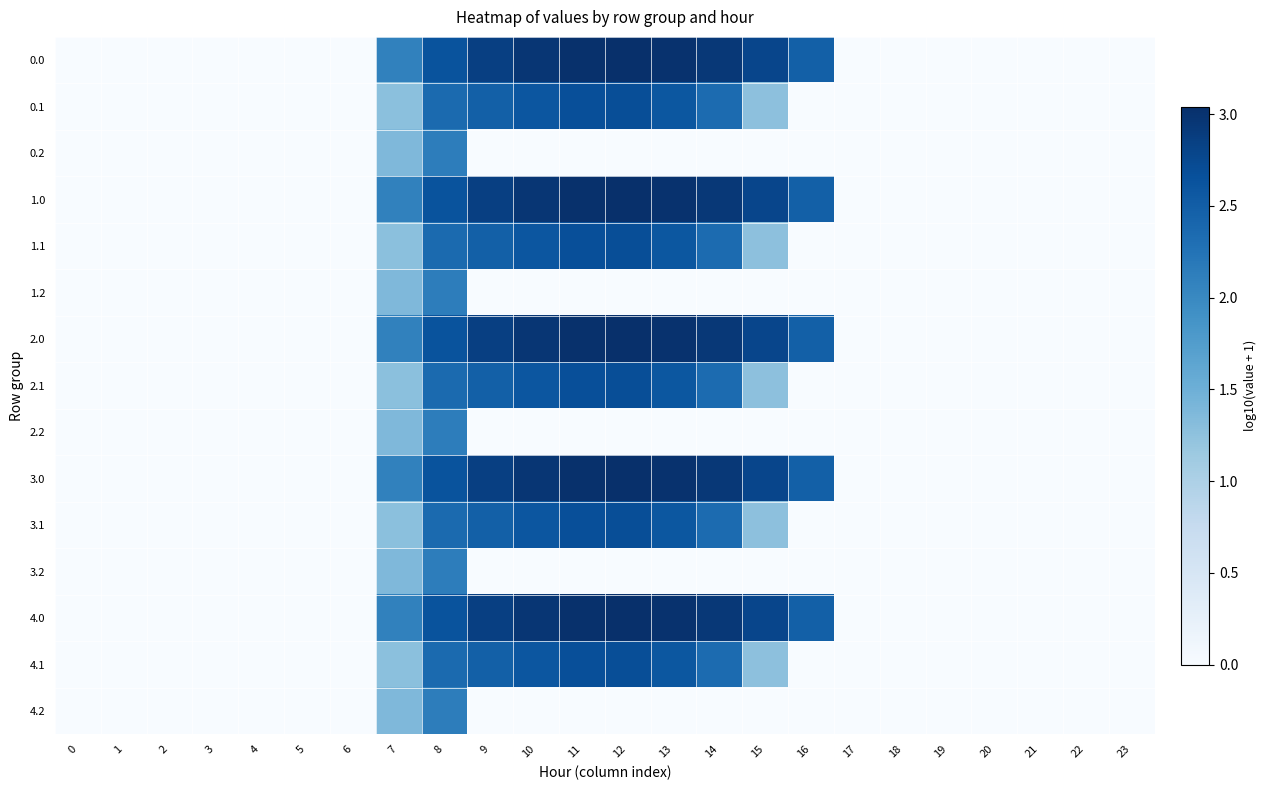

Reading right to left, transcribe all the data shown in this chart.

row_0: 23=0.0	22=0.0	21=0.0	20=0.0	19=0.0	18=0.0	17=0.0	16=2.5	15=2.8	14=2.9	13=3.0	12=3.0	11=3.0	10=3.0	9=2.9	8=2.6	7=2.1	6=0.0	5=0.0	4=0.0	3=0.0	2=0.0	1=0.0	0=0.0
row_1: 23=0.0	22=0.0	21=0.0	20=0.0	19=0.0	18=0.0	17=0.0	16=0.0	15=1.3	14=2.3	13=2.6	12=2.7	11=2.7	10=2.6	9=2.5	8=2.4	7=1.3	6=0.0	5=0.0	4=0.0	3=0.0	2=0.0	1=0.0	0=0.0
row_2: 23=0.0	22=0.0	21=0.0	20=0.0	19=0.0	18=0.0	17=0.0	16=0.0	15=0.0	14=0.0	13=0.0	12=0.0	11=0.0	10=0.0	9=0.0	8=2.1	7=1.4	6=0.0	5=0.0	4=0.0	3=0.0	2=0.0	1=0.0	0=0.0
row_3: 23=0.0	22=0.0	21=0.0	20=0.0	19=0.0	18=0.0	17=0.0	16=2.5	15=2.8	14=2.9	13=3.0	12=3.0	11=3.0	10=3.0	9=2.9	8=2.6	7=2.1	6=0.0	5=0.0	4=0.0	3=0.0	2=0.0	1=0.0	0=0.0
row_4: 23=0.0	22=0.0	21=0.0	20=0.0	19=0.0	18=0.0	17=0.0	16=0.0	15=1.3	14=2.3	13=2.6	12=2.7	11=2.7	10=2.6	9=2.5	8=2.4	7=1.3	6=0.0	5=0.0	4=0.0	3=0.0	2=0.0	1=0.0	0=0.0
row_5: 23=0.0	22=0.0	21=0.0	20=0.0	19=0.0	18=0.0	17=0.0	16=0.0	15=0.0	14=0.0	13=0.0	12=0.0	11=0.0	10=0.0	9=0.0	8=2.1	7=1.4	6=0.0	5=0.0	4=0.0	3=0.0	2=0.0	1=0.0	0=0.0
row_6: 23=0.0	22=0.0	21=0.0	20=0.0	19=0.0	18=0.0	17=0.0	16=2.5	15=2.8	14=2.9	13=3.0	12=3.0	11=3.0	10=3.0	9=2.9	8=2.6	7=2.1	6=0.0	5=0.0	4=0.0	3=0.0	2=0.0	1=0.0	0=0.0
row_7: 23=0.0	22=0.0	21=0.0	20=0.0	19=0.0	18=0.0	17=0.0	16=0.0	15=1.3	14=2.3	13=2.6	12=2.7	11=2.7	10=2.6	9=2.5	8=2.4	7=1.3	6=0.0	5=0.0	4=0.0	3=0.0	2=0.0	1=0.0	0=0.0
row_8: 23=0.0	22=0.0	21=0.0	20=0.0	19=0.0	18=0.0	17=0.0	16=0.0	15=0.0	14=0.0	13=0.0	12=0.0	11=0.0	10=0.0	9=0.0	8=2.1	7=1.4	6=0.0	5=0.0	4=0.0	3=0.0	2=0.0	1=0.0	0=0.0
row_9: 23=0.0	22=0.0	21=0.0	20=0.0	19=0.0	18=0.0	17=0.0	16=2.5	15=2.8	14=2.9	13=3.0	12=3.0	11=3.0	10=3.0	9=2.9	8=2.6	7=2.1	6=0.0	5=0.0	4=0.0	3=0.0	2=0.0	1=0.0	0=0.0
row_10: 23=0.0	22=0.0	21=0.0	20=0.0	19=0.0	18=0.0	17=0.0	16=0.0	15=1.3	14=2.3	13=2.6	12=2.7	11=2.7	10=2.6	9=2.5	8=2.4	7=1.3	6=0.0	5=0.0	4=0.0	3=0.0	2=0.0	1=0.0	0=0.0
row_11: 23=0.0	22=0.0	21=0.0	20=0.0	19=0.0	18=0.0	17=0.0	16=0.0	15=0.0	14=0.0	13=0.0	12=0.0	11=0.0	10=0.0	9=0.0	8=2.1	7=1.4	6=0.0	5=0.0	4=0.0	3=0.0	2=0.0	1=0.0	0=0.0
row_12: 23=0.0	22=0.0	21=0.0	20=0.0	19=0.0	18=0.0	17=0.0	16=2.5	15=2.8	14=2.9	13=3.0	12=3.0	11=3.0	10=3.0	9=2.9	8=2.6	7=2.1	6=0.0	5=0.0	4=0.0	3=0.0	2=0.0	1=0.0	0=0.0
row_13: 23=0.0	22=0.0	21=0.0	20=0.0	19=0.0	18=0.0	17=0.0	16=0.0	15=1.3	14=2.3	13=2.6	12=2.7	11=2.7	10=2.6	9=2.5	8=2.4	7=1.3	6=0.0	5=0.0	4=0.0	3=0.0	2=0.0	1=0.0	0=0.0
row_14: 23=0.0	22=0.0	21=0.0	20=0.0	19=0.0	18=0.0	17=0.0	16=0.0	15=0.0	14=0.0	13=0.0	12=0.0	11=0.0	10=0.0	9=0.0	8=2.1	7=1.4	6=0.0	5=0.0	4=0.0	3=0.0	2=0.0	1=0.0	0=0.0